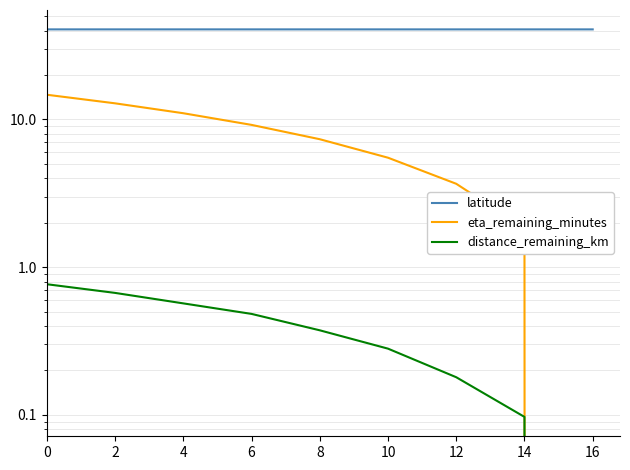

Reading left to right, extract all data points from this chart.

latitude: 0=40.7	2=40.7	4=40.7	6=40.7	8=40.7	10=40.7	12=40.7	14=40.7	16=40.7
eta_remaining_minutes: 0=14.7	2=12.9	4=11.0	6=9.2	8=7.3	10=5.5	12=3.7	14=1.8	16=0.0
distance_remaining_km: 0=0.8	2=0.7	4=0.6	6=0.5	8=0.4	10=0.3	12=0.2	14=0.1	16=0.0